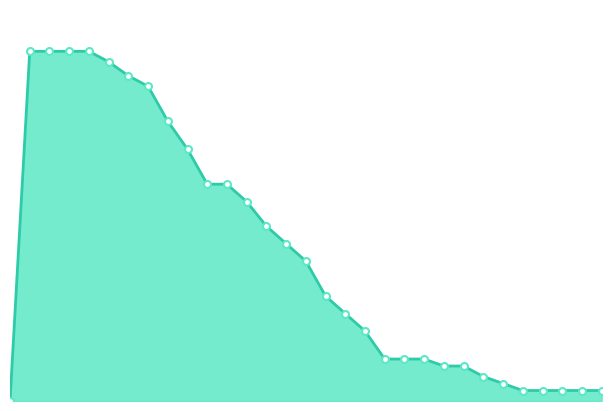

Does the chart have visible grid lines?

No